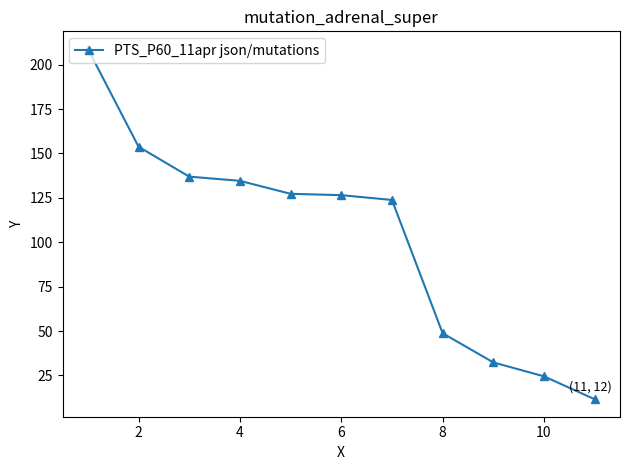

What is the difference between the second highest and minimum values?

142.2